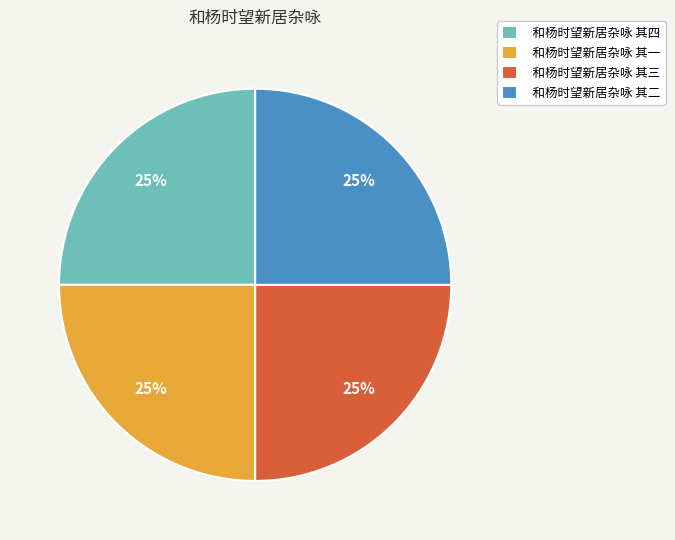

The 和杨时望新居杂咏 其二 slice represents 25% of the pie. True or false?

True